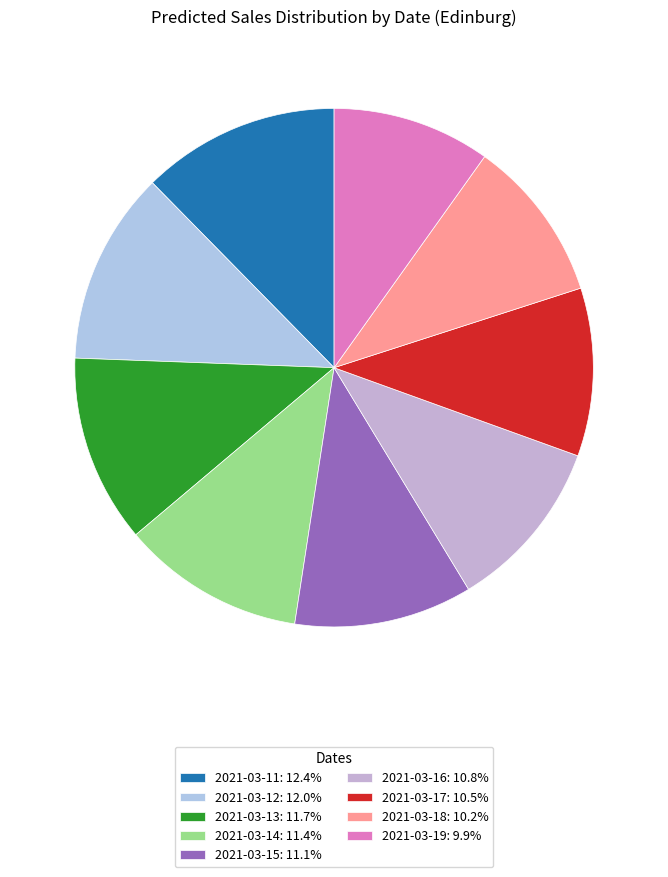

Does any single category account for the majority?

No